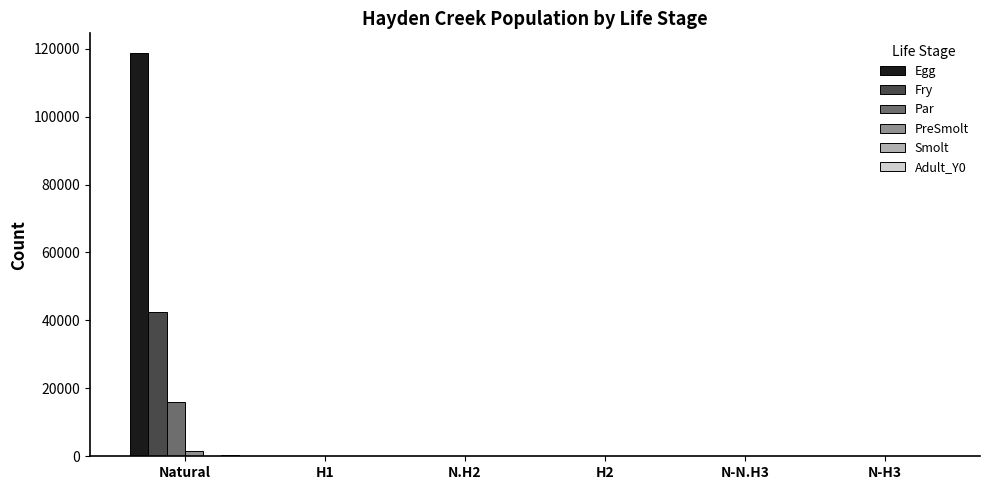

What is the greatest value displayed?

118586